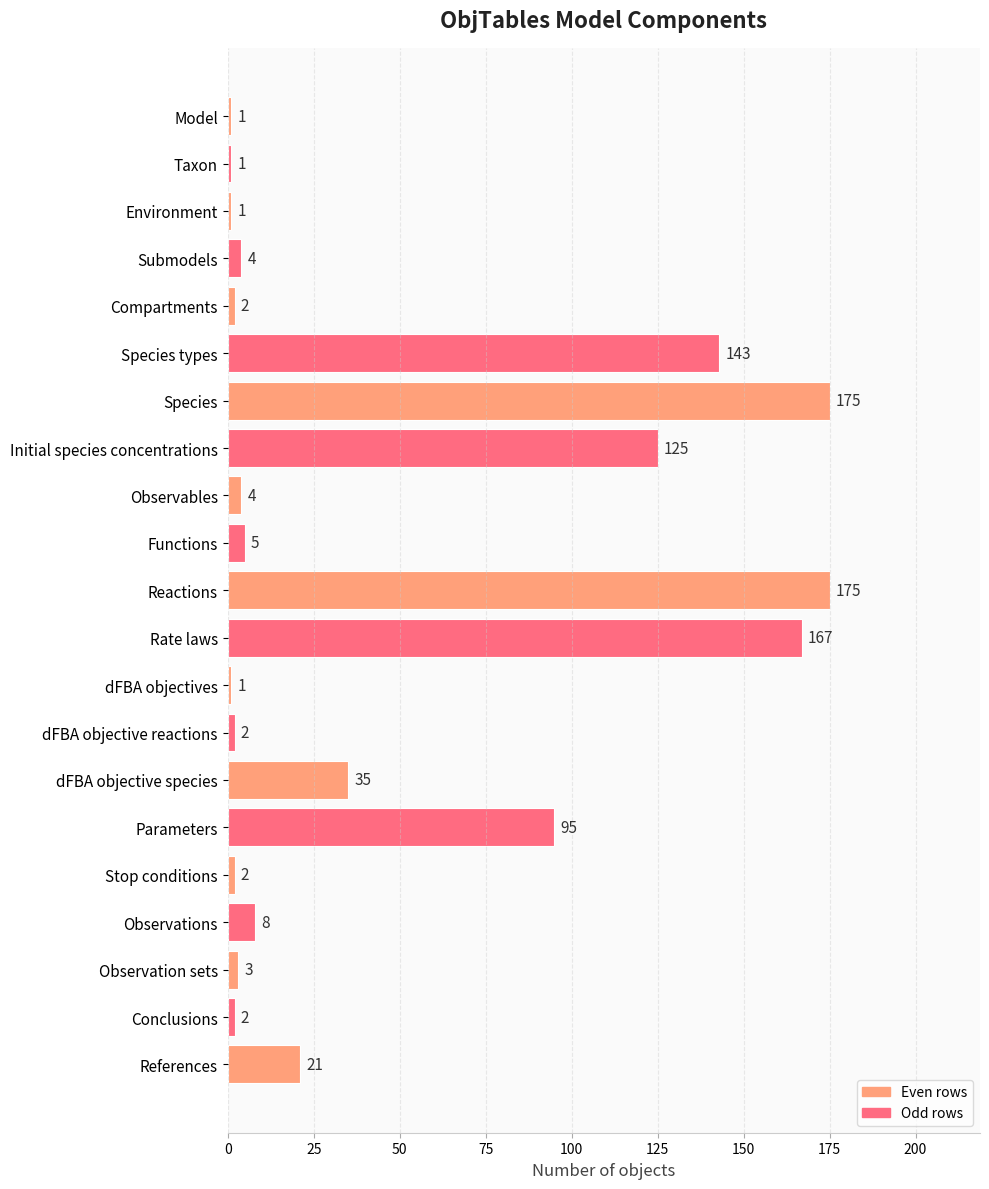

What is the difference between the second highest and minimum values?

174